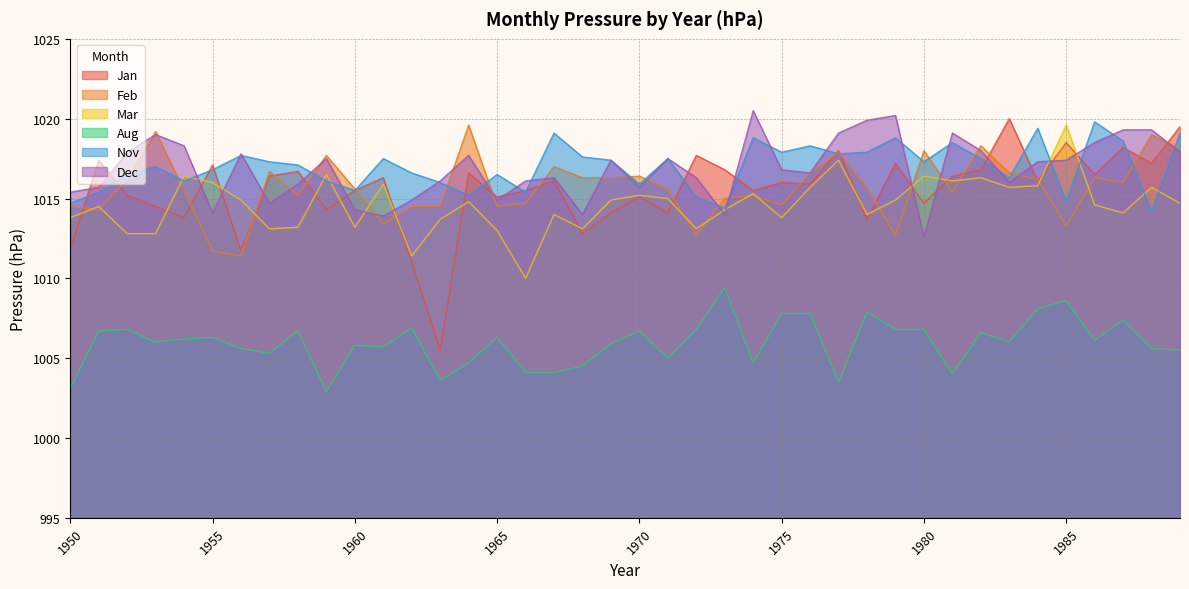

Reading left to right, list all the values displayed in this chart.

Jan: 1011.8	1017.4	1015.2	1014.5	1013.8	1017.1	1011.7	1016.4	1016.7	1014.3	1015.5	1016.3	1011.0	1005.5	1016.6	1015.1	1015.5	1016.1	1012.8	1014.1	1015.1	1014.1	1017.7	1016.8	1015.5	1016.0	1015.9	1018.0	1013.7	1017.2	1014.7	1016.4	1016.8	1020.0	1016.1	1018.5	1016.5	1018.2	1017.2	1019.5
Feb: 1014.5	1014.3	1016.2	1019.2	1015.5	1011.7	1011.4	1016.7	1015.2	1017.7	1015.6	1013.4	1014.5	1014.5	1019.6	1014.5	1014.7	1017.0	1016.3	1016.3	1016.4	1015.6	1012.7	1015.0	1015.2	1014.6	1016.6	1017.9	1015.7	1012.7	1018.0	1015.4	1018.3	1016.6	1016.2	1013.3	1016.3	1016.0	1019.0	1018.1
Mar: 1013.8	1014.5	1012.8	1012.8	1016.4	1016.0	1014.9	1013.1	1013.2	1016.5	1013.2	1015.9	1011.4	1013.7	1014.8	1013.0	1010.0	1014.0	1013.1	1014.9	1015.2	1015.0	1013.1	1014.3	1015.3	1013.8	1015.7	1017.4	1014.0	1014.9	1016.4	1016.1	1016.3	1015.7	1015.8	1019.6	1014.6	1014.1	1015.7	1014.7
Aug: 1003.1	1006.7	1006.8	1006.0	1006.2	1006.3	1005.6	1005.3	1006.7	1002.9	1005.8	1005.7	1006.9	1003.6	1004.7	1006.3	1004.1	1004.1	1004.5	1005.9	1006.7	1005.0	1006.8	1009.4	1004.7	1007.8	1007.8	1003.5	1007.9	1006.8	1006.8	1004.0	1006.6	1006.0	1008.1	1008.6	1006.1	1007.4	1005.6	1005.5
Nov: 1014.7	1015.4	1016.5	1017.0	1016.1	1016.8	1017.7	1017.3	1017.1	1016.1	1015.5	1017.5	1016.6	1016.0	1015.2	1016.5	1015.4	1019.1	1017.6	1017.4	1015.9	1017.5	1015.1	1014.4	1018.8	1017.9	1018.3	1017.8	1017.9	1018.8	1017.3	1018.5	1017.5	1016.3	1019.4	1014.8	1019.8	1018.6	1014.2	1019.1
Dec: 1015.4	1015.7	1017.9	1019.0	1018.3	1014.1	1017.8	1014.7	1015.9	1017.5	1014.3	1013.9	1014.9	1016.1	1017.7	1014.9	1016.1	1016.3	1014.0	1017.4	1015.7	1017.5	1016.3	1014.0	1020.5	1016.8	1016.6	1019.1	1019.9	1020.2	1012.6	1019.1	1018.0	1016.0	1017.3	1017.4	1018.5	1019.3	1019.3	1017.9